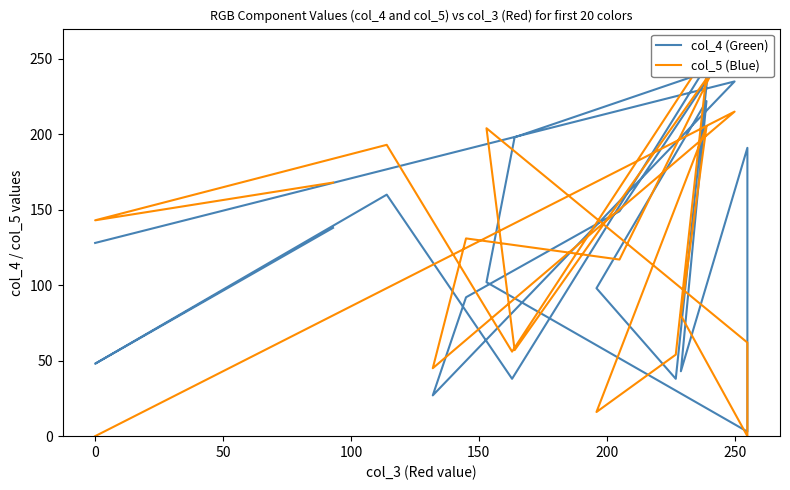

Is the value of col_4 (Green) at 250 greater than the value of col_5 (Blue) at 11?

Yes